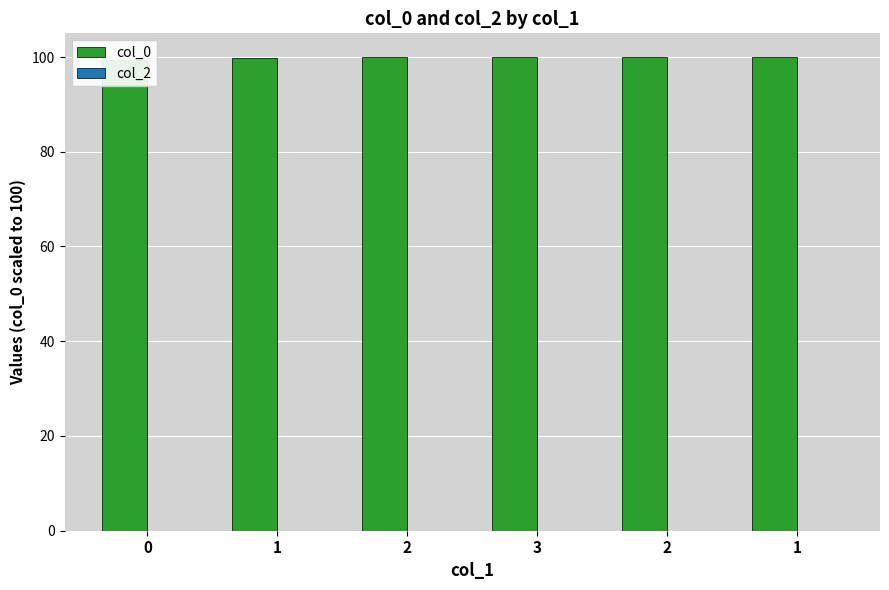

What is the maximum value for col_0?

100.0